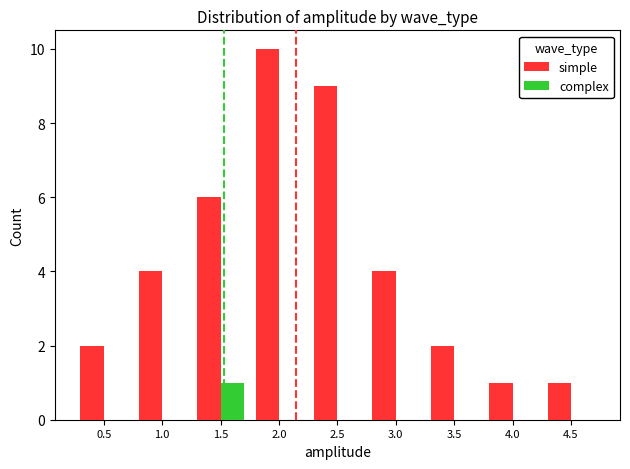

How many complex values are between 0 and 1?

9